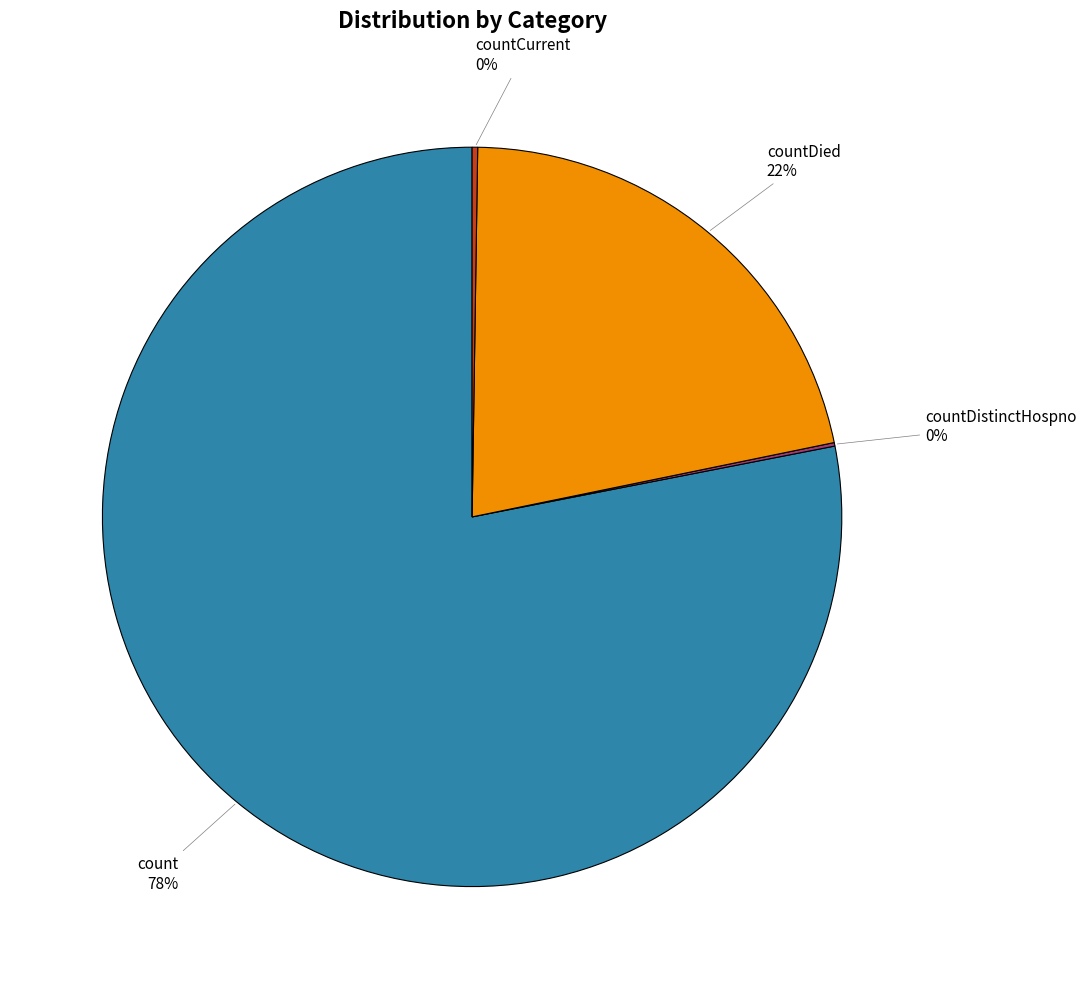

To the nearest percent, what portion does countDied represent?

22%